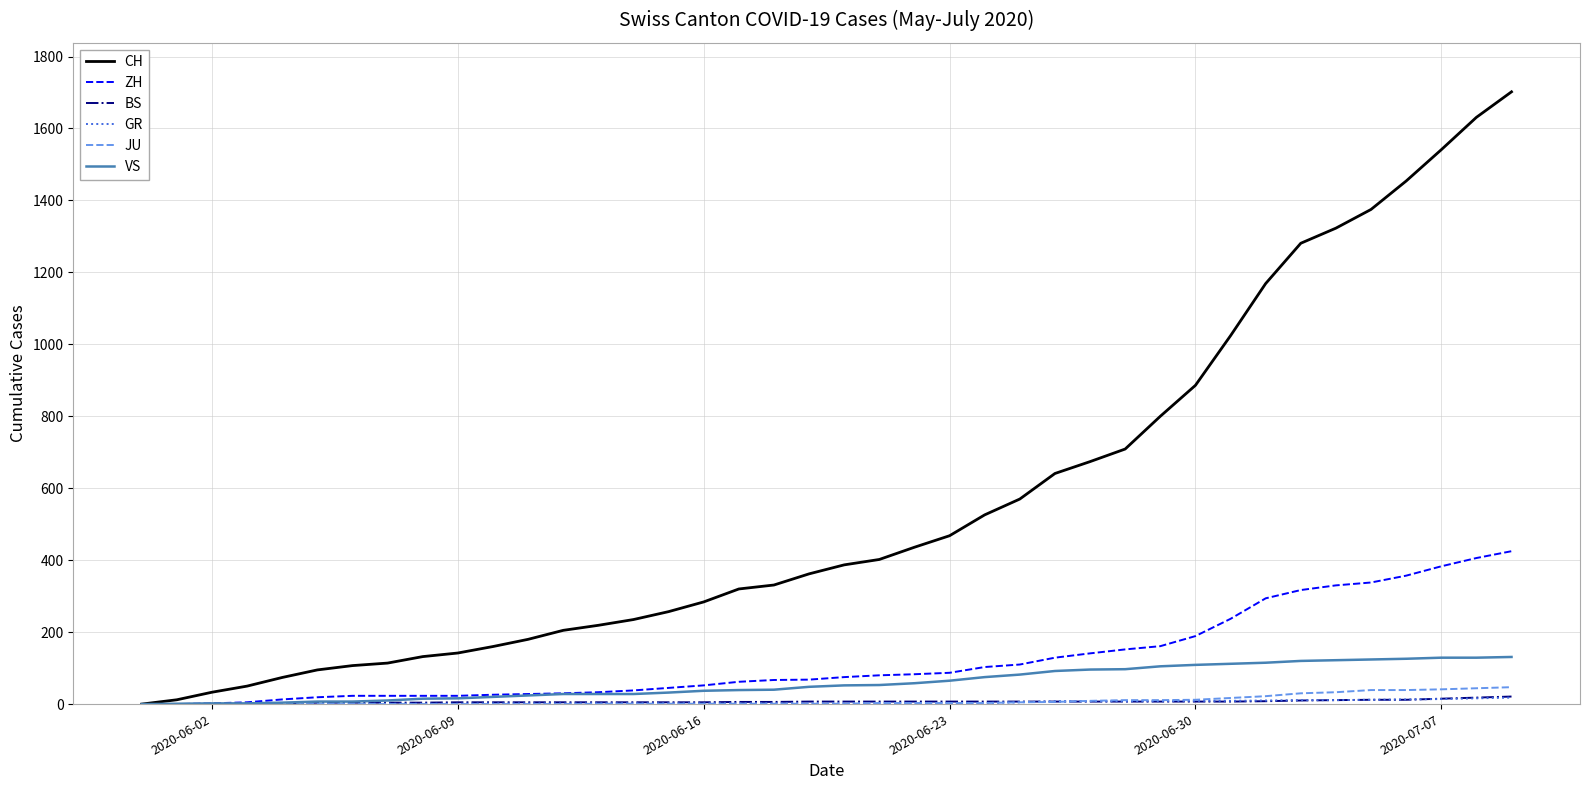

Which series has the widest spread of values?

CH